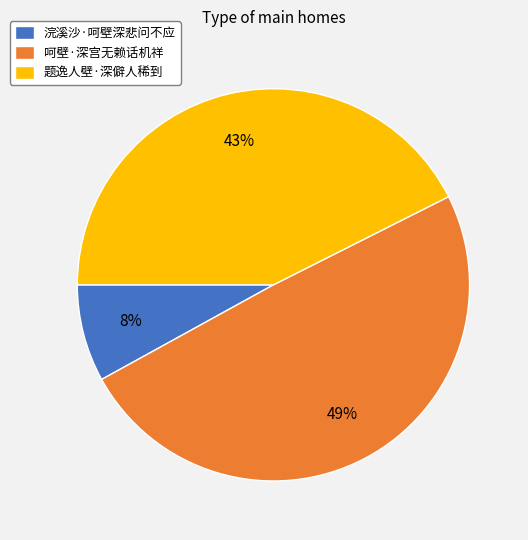

To the nearest percent, what portion does 呵壁·深宫无赖话机祥 represent?

49%